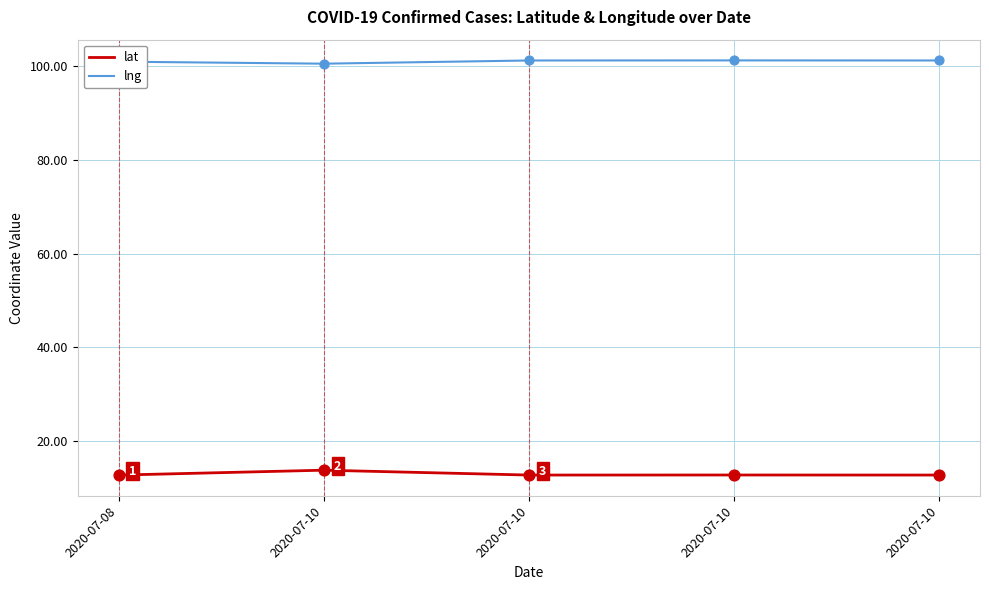

What are all the series names shown in the legend?

lat, lng